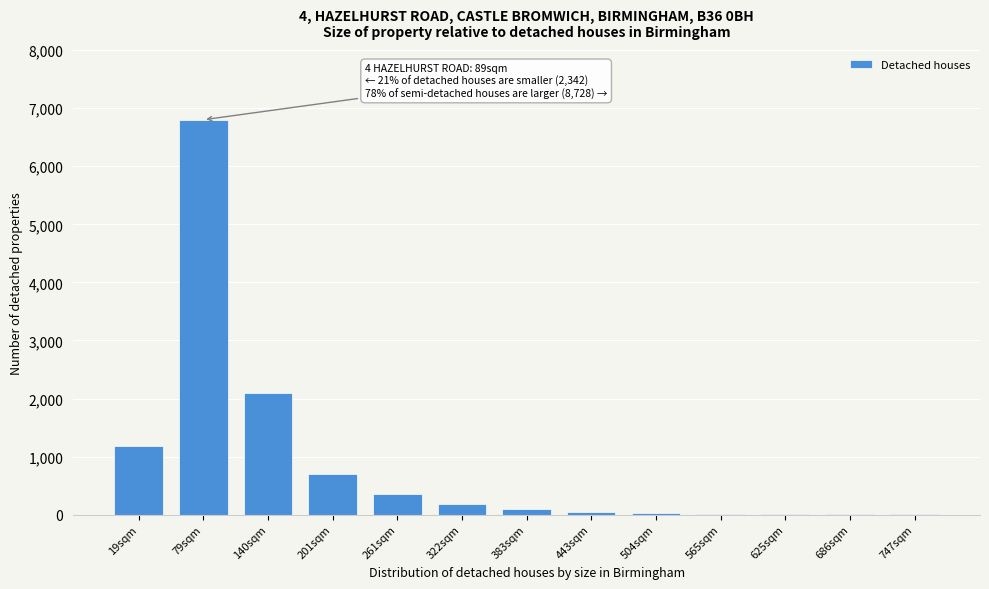

What is the greatest value displayed?

6800